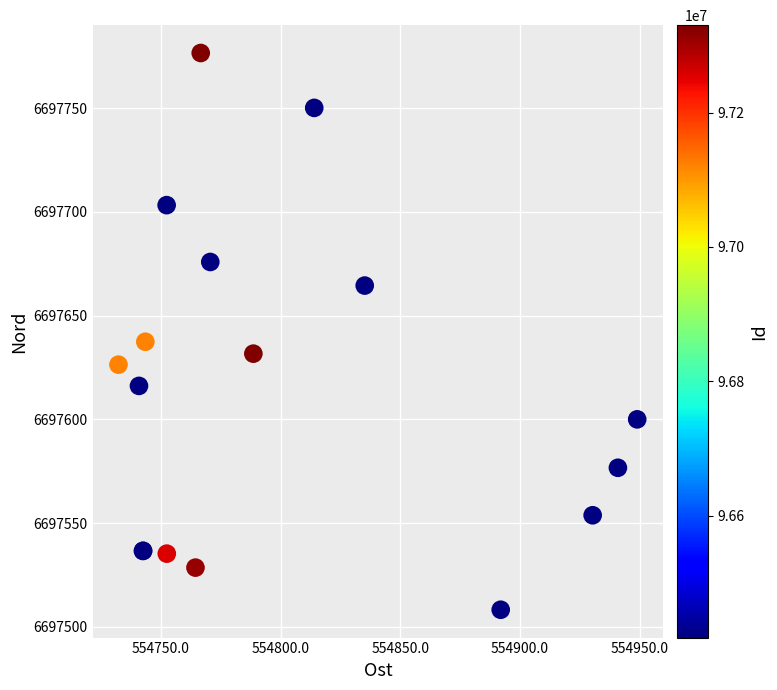

What Y value in the scatter plot is closest to 6697642?

6697637.4